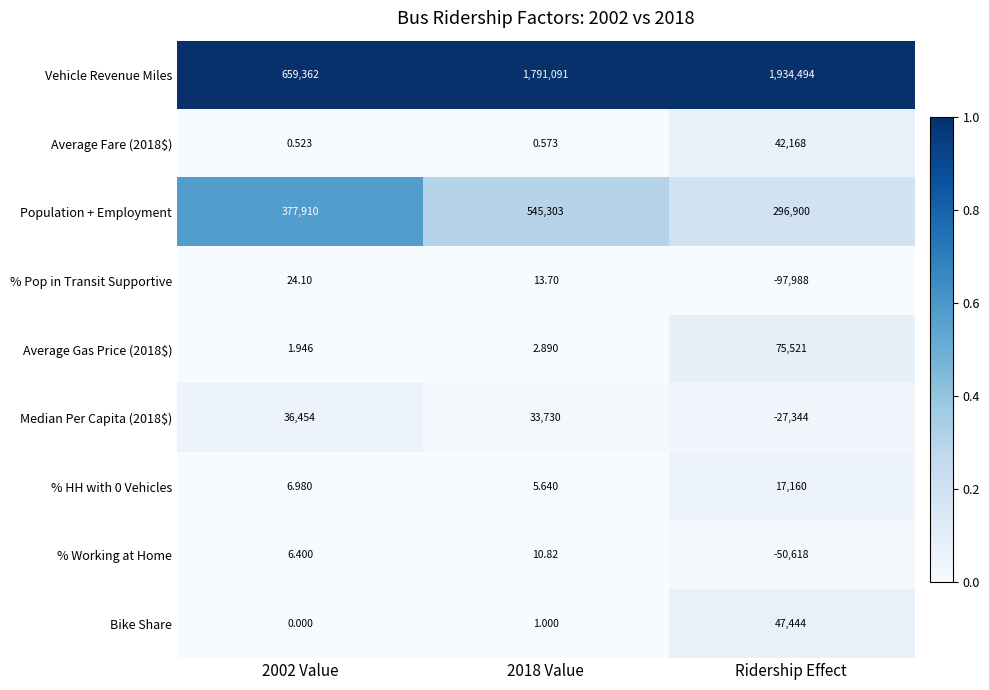

Rank the series by their maximum value, from highest to lowest.

Vehicle Revenue Miles, Population + Employment, Average Gas Price (2018$), Bike Share, Average Fare (2018$), Median Per Capita (2018$), % HH with 0 Vehicles, % Pop in Transit Supportive, % Working at Home